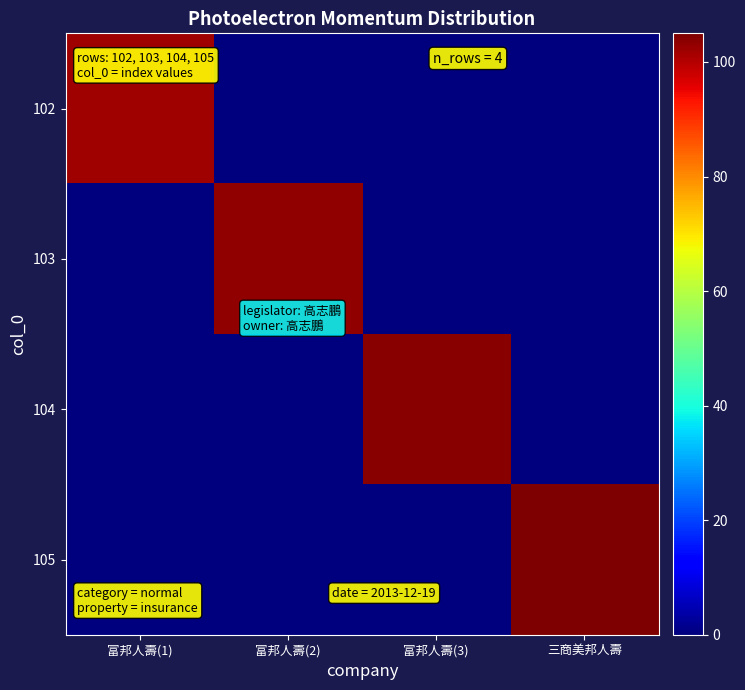

Reading left to right, what are all the values shown in this chart?

102: 富邦人壽(1)=102	富邦人壽(2)=0	富邦人壽(3)=0	三商美邦人壽=0
103: 富邦人壽(1)=0	富邦人壽(2)=103	富邦人壽(3)=0	三商美邦人壽=0
104: 富邦人壽(1)=0	富邦人壽(2)=0	富邦人壽(3)=104	三商美邦人壽=0
105: 富邦人壽(1)=0	富邦人壽(2)=0	富邦人壽(3)=0	三商美邦人壽=105